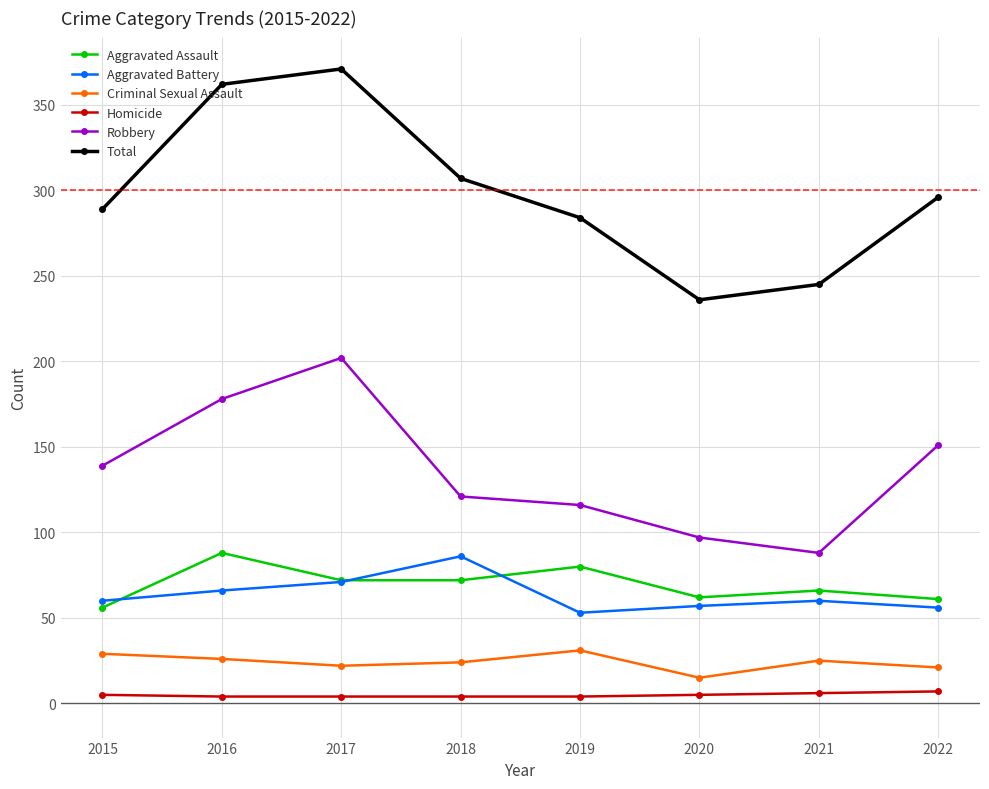

How many values in the Aggravated Battery series are below 60?

3